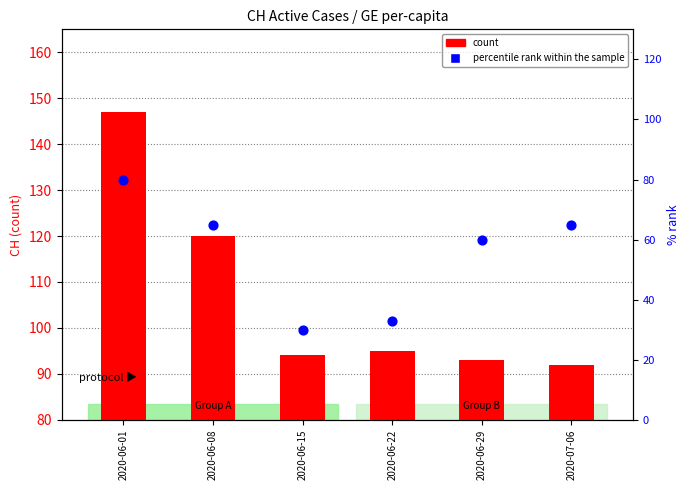

At which category is the sum across all series the highest?

2020-06-01